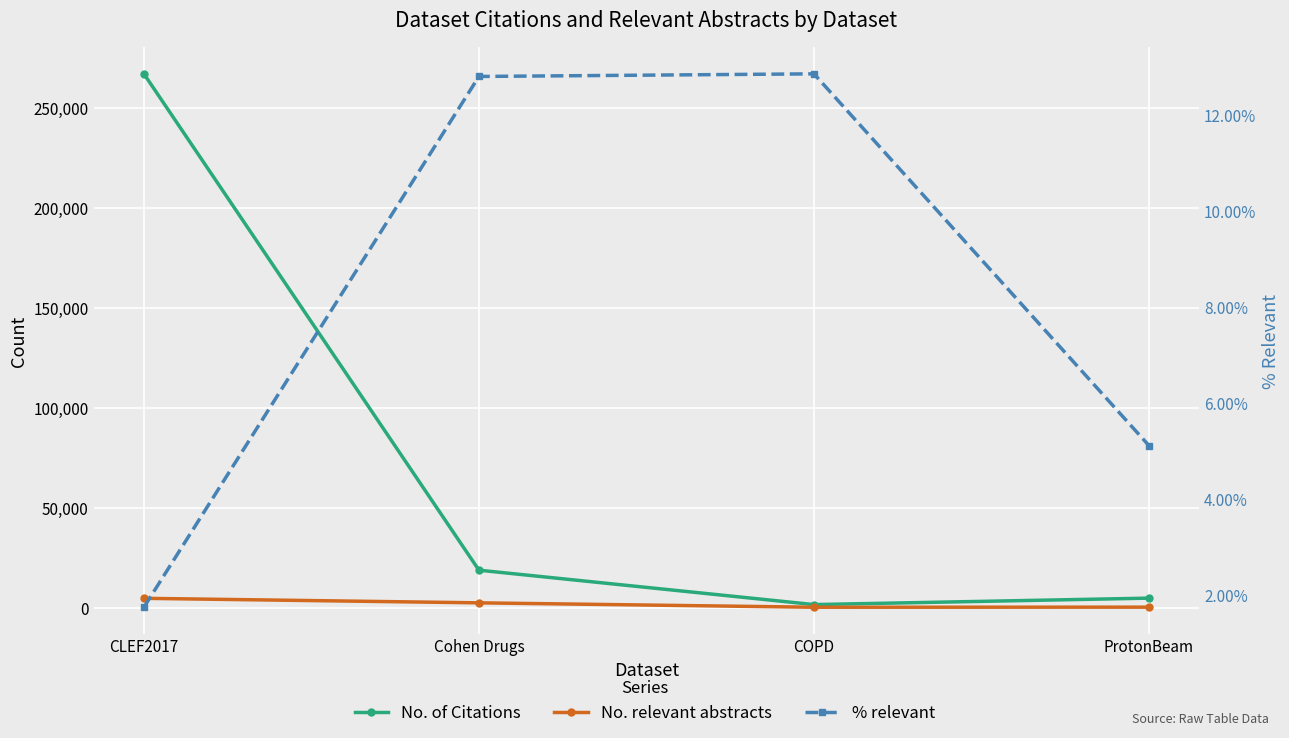

True or false: No. of Citations and % relevant cross at least once.

False